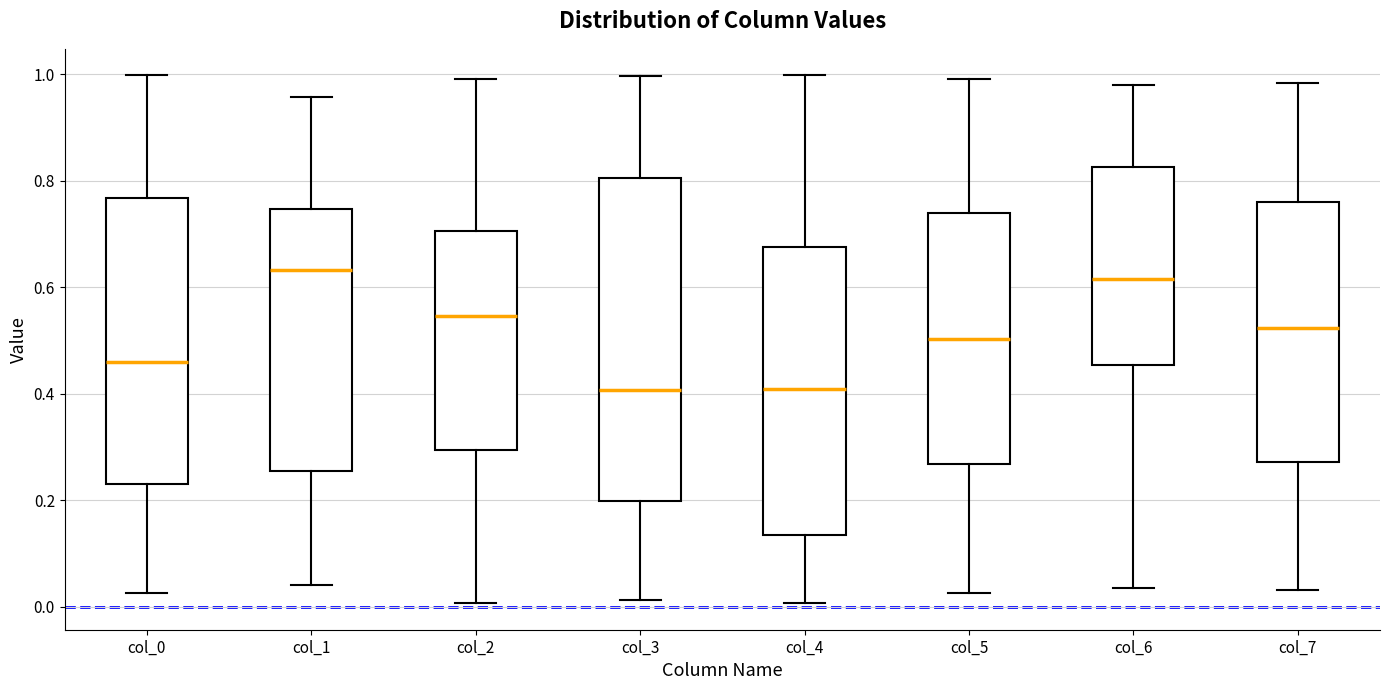

Where is the upper edge of the box for col_3 on the y-axis? The values are not printed on the chart, so give them approximately, as read against the axis.

0.80